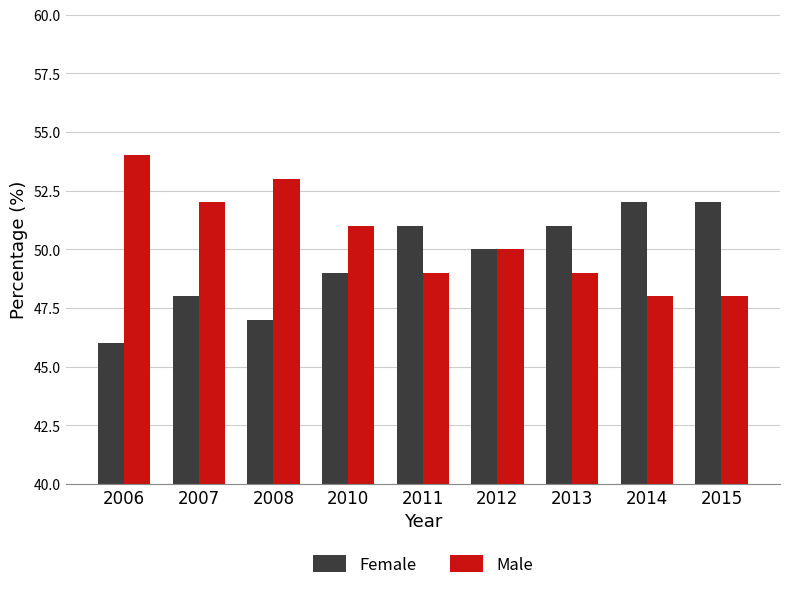

Rank the series by their maximum value, from lowest to highest.

Female, Male